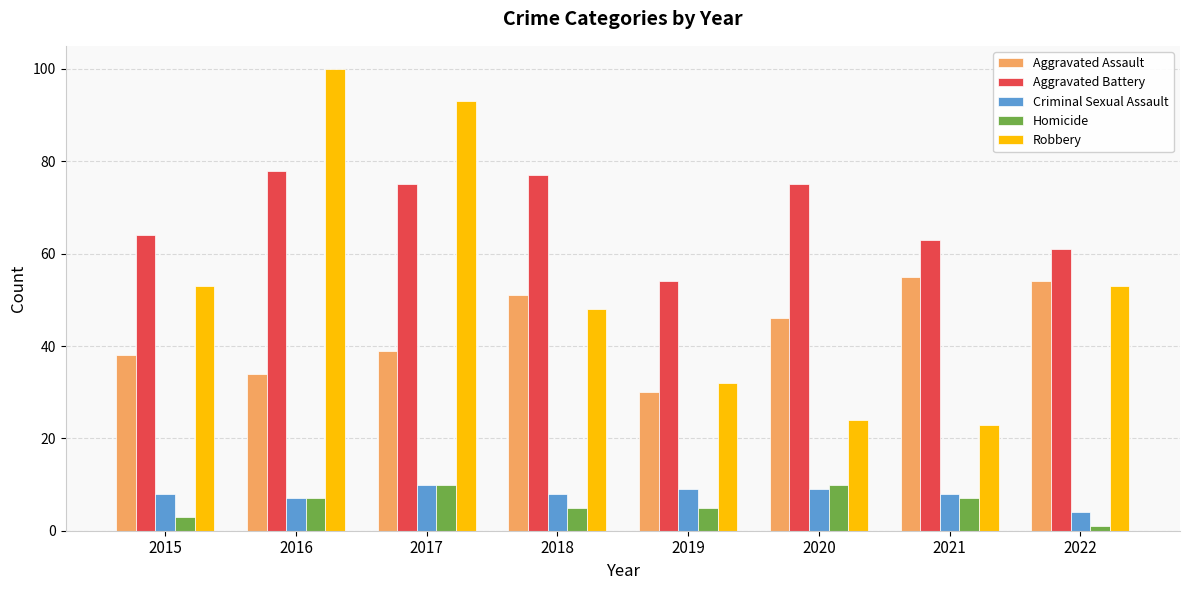

How many data points in Aggravated Assault are less than 46?

4